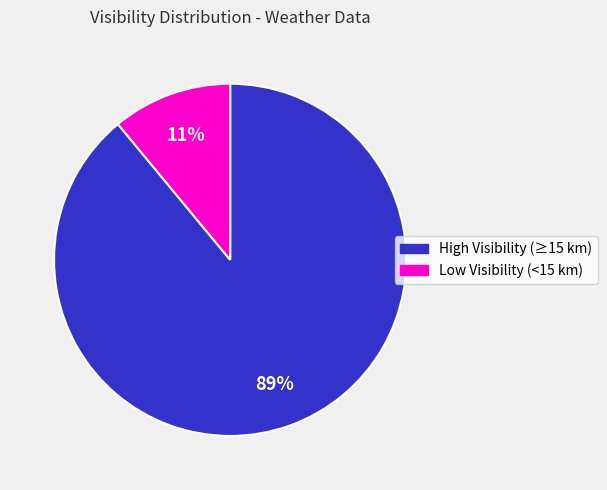

The Low Visibility (<15 km) slice represents 11% of the pie. True or false?

True